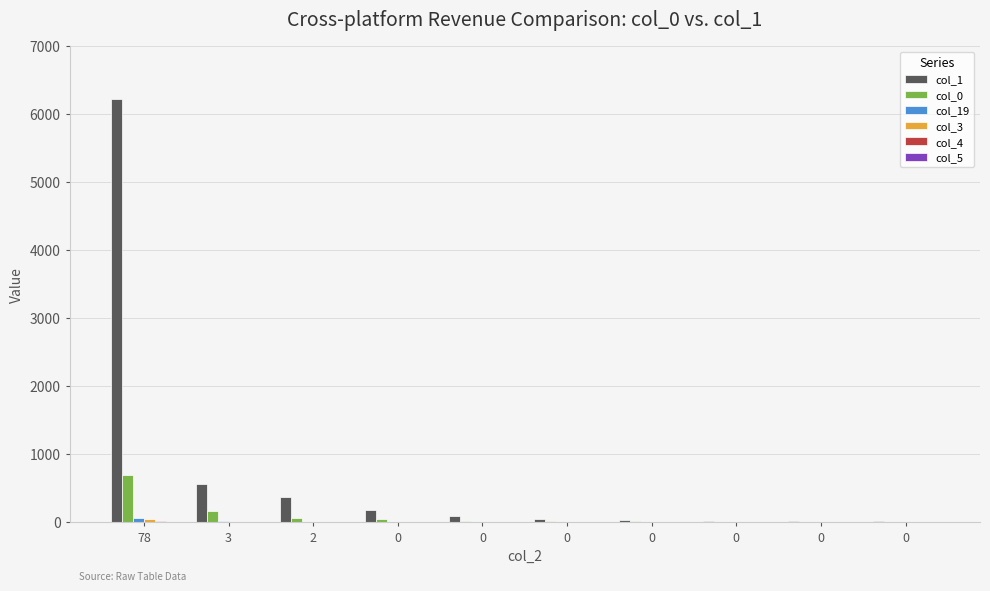

At which category is the sum across all series the highest?

78